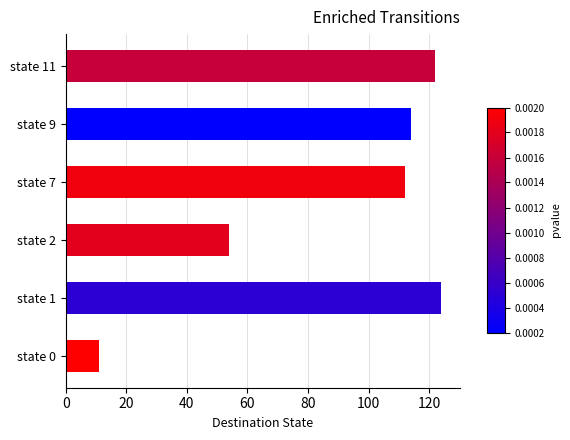

Reading bottom to top, what are all the values shown in this chart?

11	124	54	112	114	122